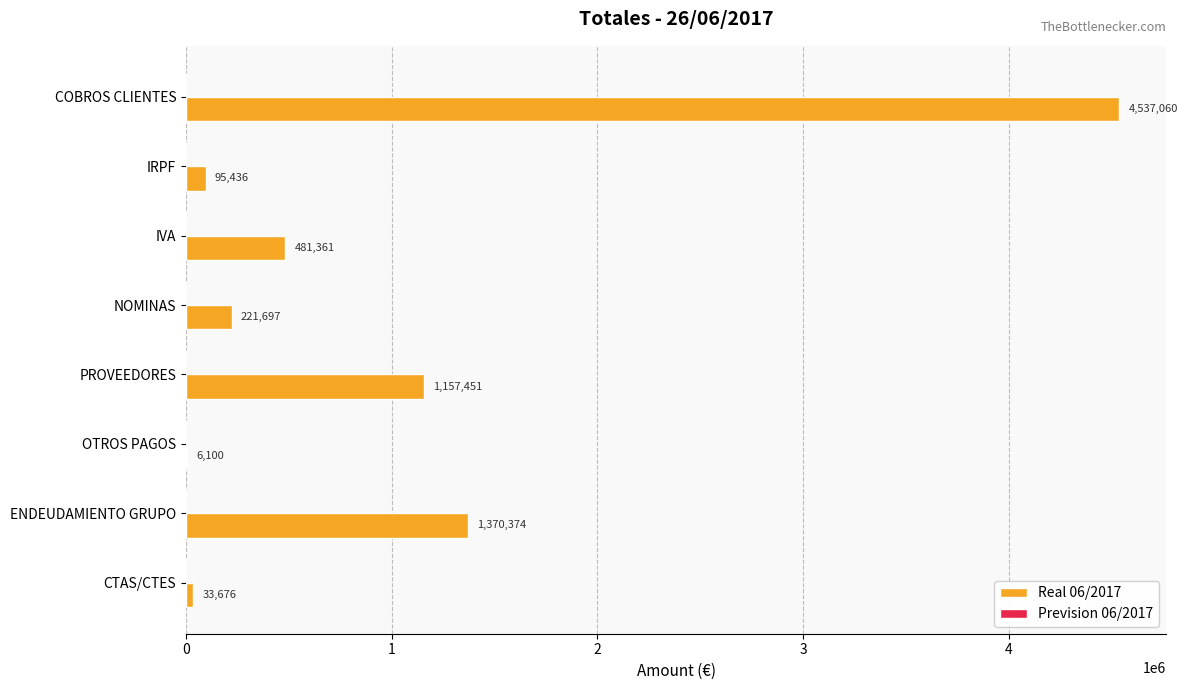

The value at COBROS CLIENTES is 1171454.1. True or false?

False